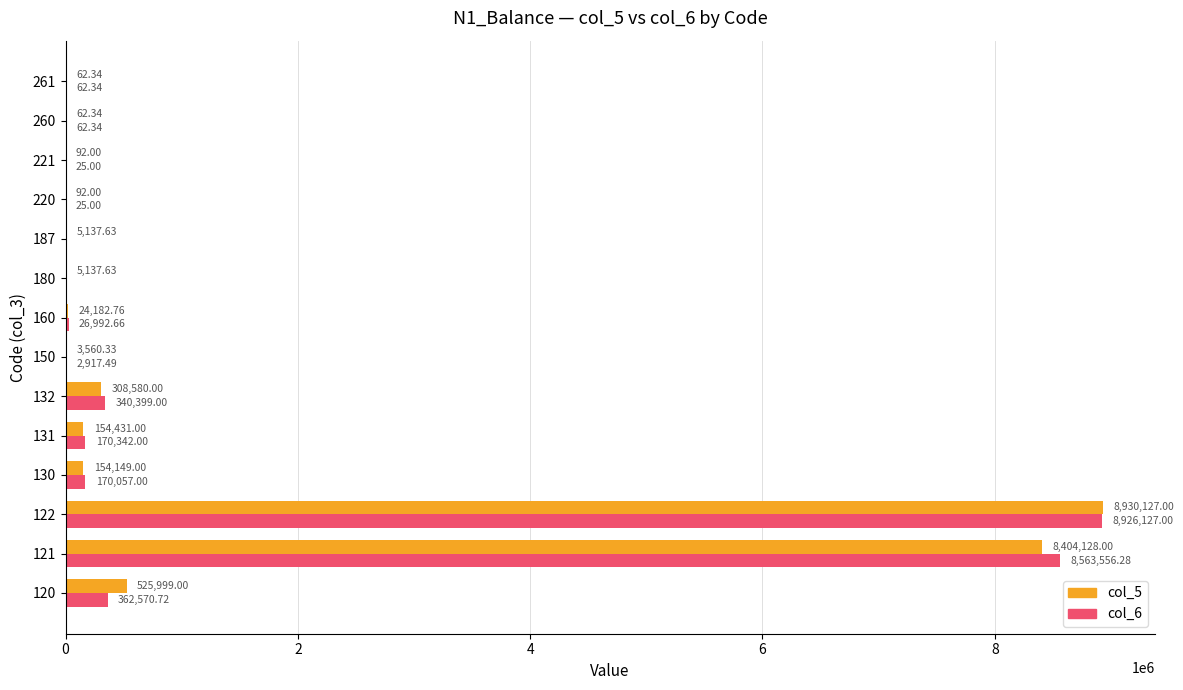

Which category has the highest value in the col_5 series?

122